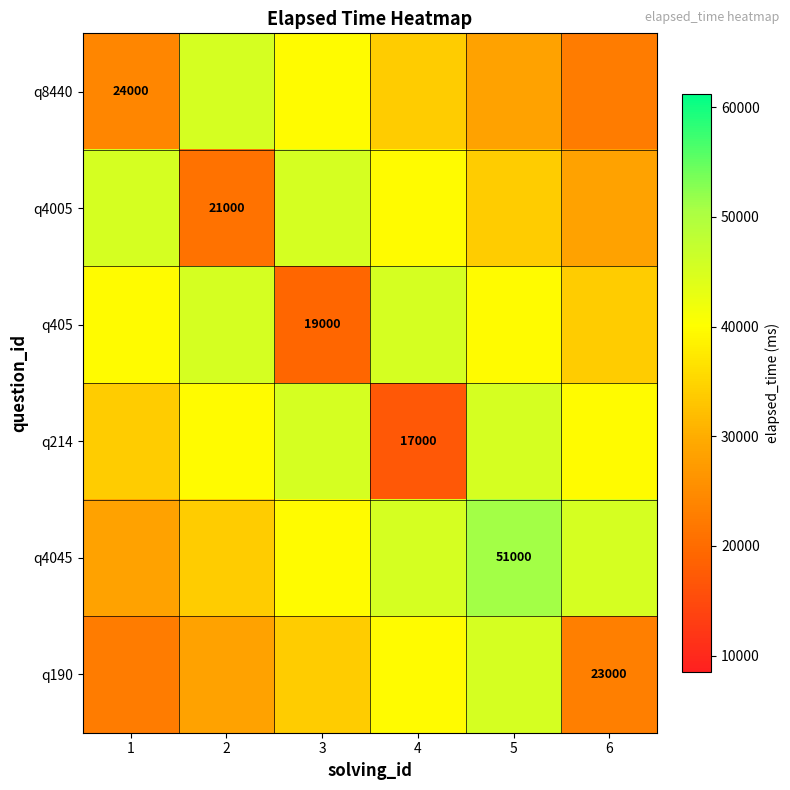

Read the q214 value at 1.

34000.0